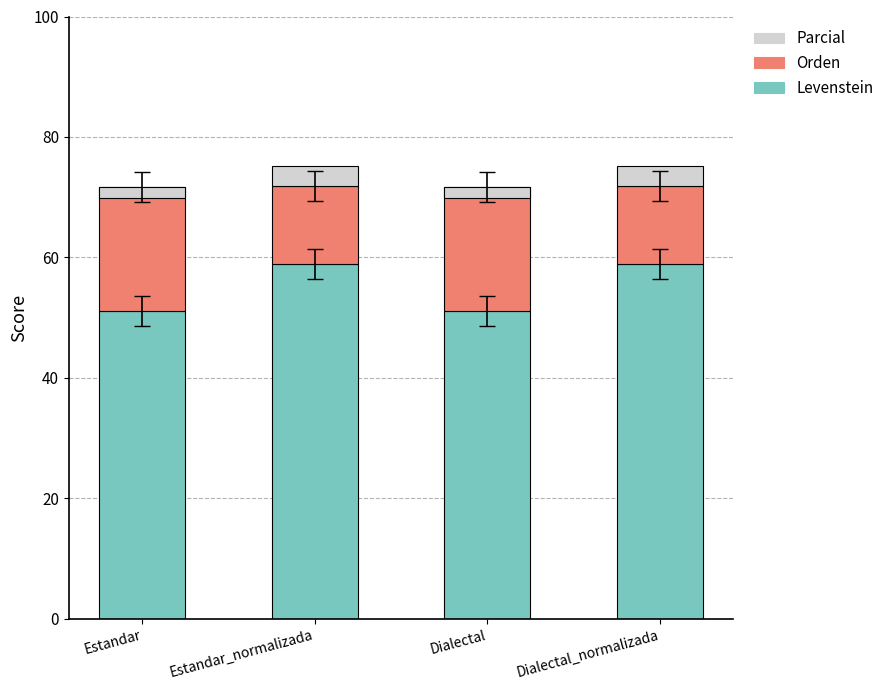

What are all the series names shown in the legend?

Levenstein, Orden, Parcial